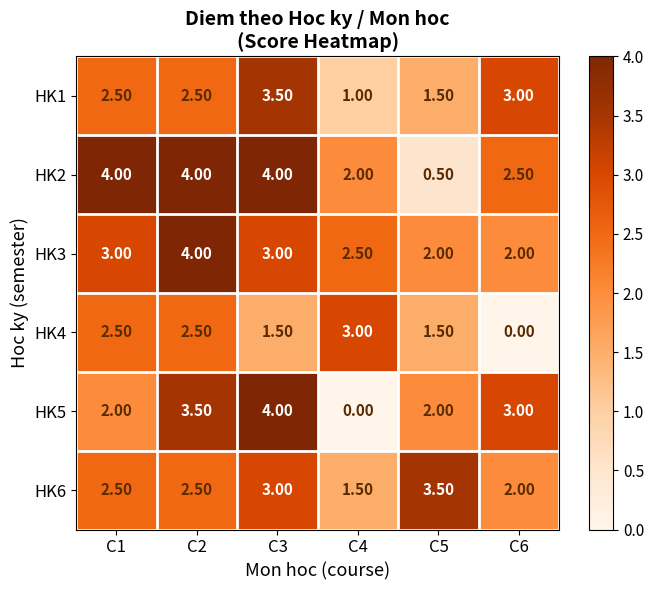

What is the spread (max minus min) of values at C6?

3.0